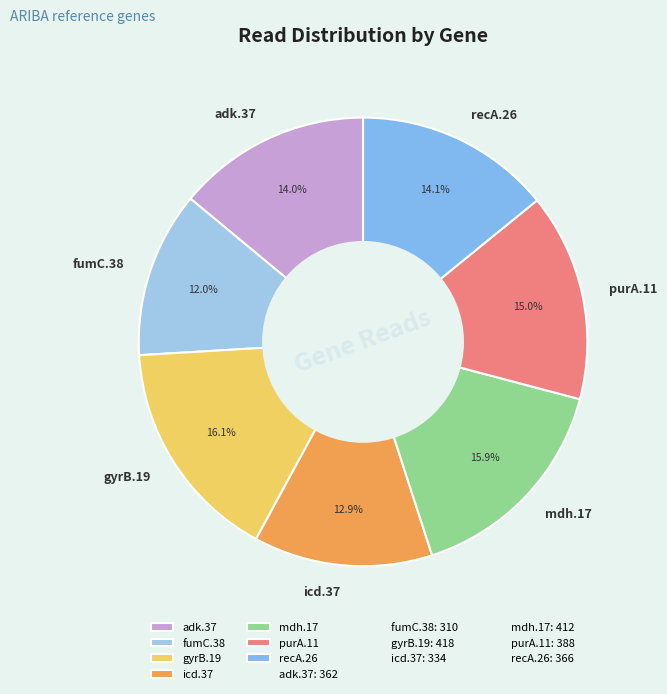

How many segments does this pie chart have?

7